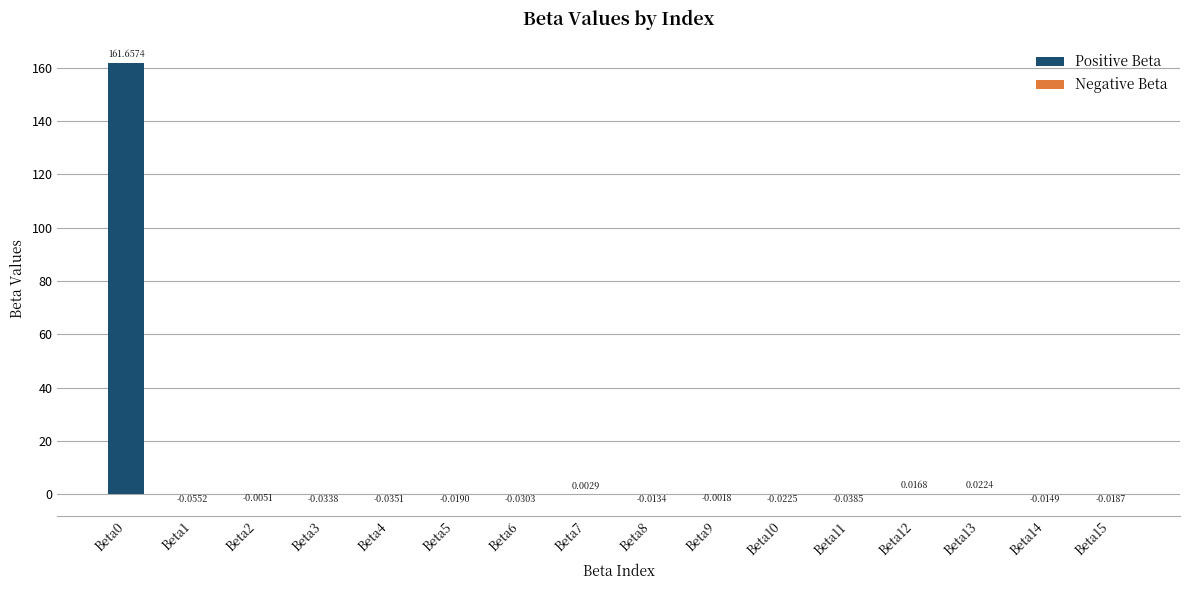

What is the sum of all values?

161.4